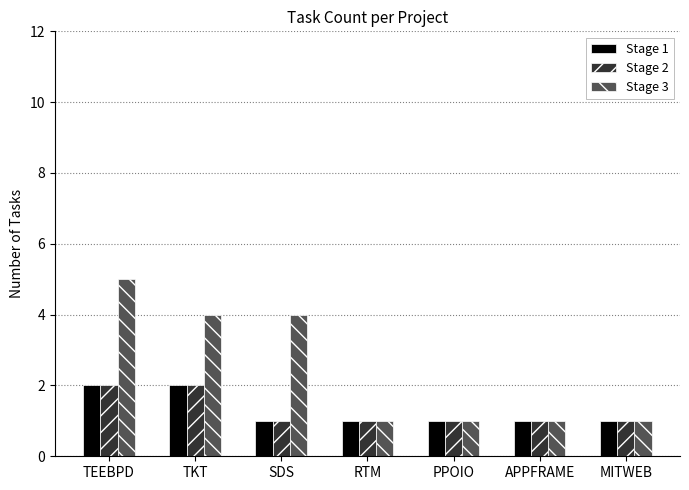

Reading right to left, list all the values displayed in this chart.

Stage 1: MITWEB=1	APPFRAME=1	PPOIO=1	RTM=1	SDS=1	TKT=2	TEEBPD=2
Stage 2: MITWEB=1	APPFRAME=1	PPOIO=1	RTM=1	SDS=1	TKT=2	TEEBPD=2
Stage 3: MITWEB=1	APPFRAME=1	PPOIO=1	RTM=1	SDS=4	TKT=4	TEEBPD=5